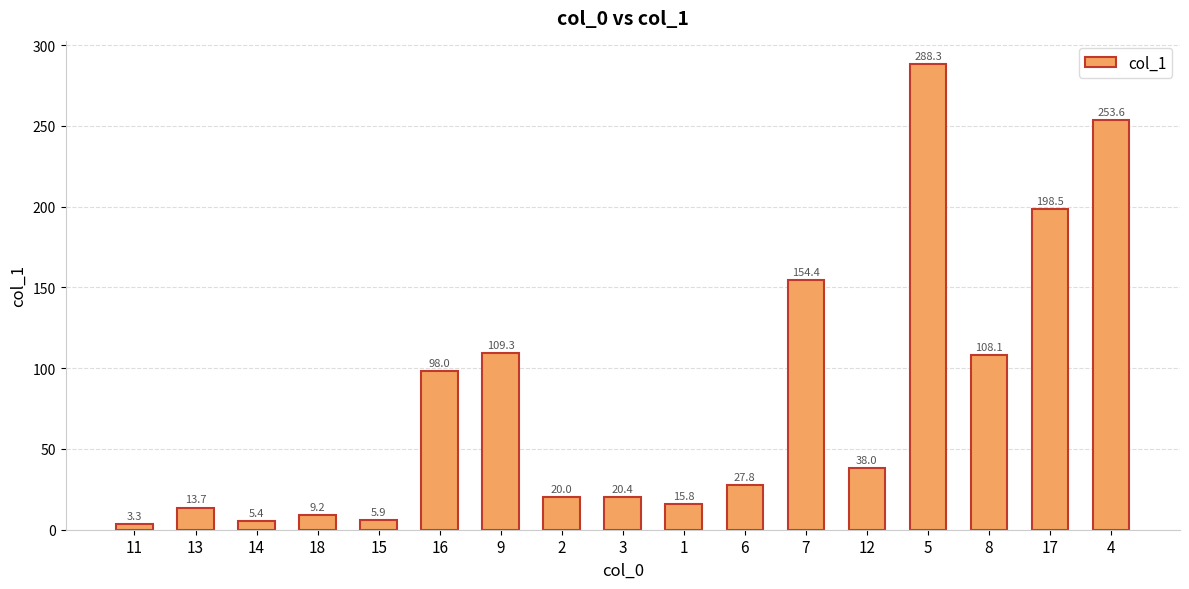

Reading left to right, list all the values displayed in this chart.

11=3.3	13=13.7	14=5.4	18=9.2	15=5.9	16=98.0	9=109.3	2=20.0	3=20.4	1=15.8	6=27.8	7=154.4	12=38.0	5=288.3	8=108.1	17=198.5	4=253.6